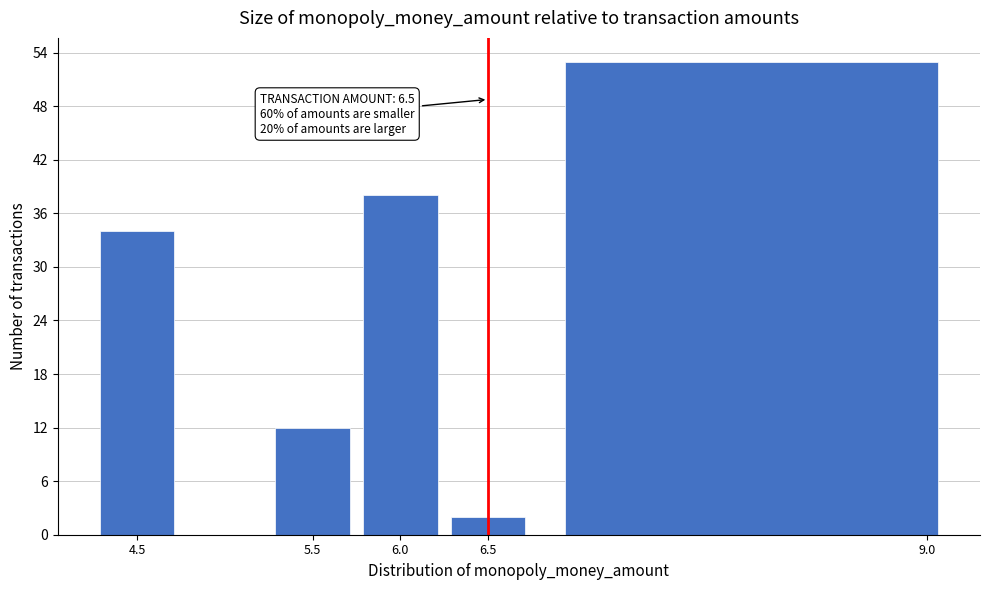

Over which range of the x-axis is the bar tallest?

6.75 to 9.25